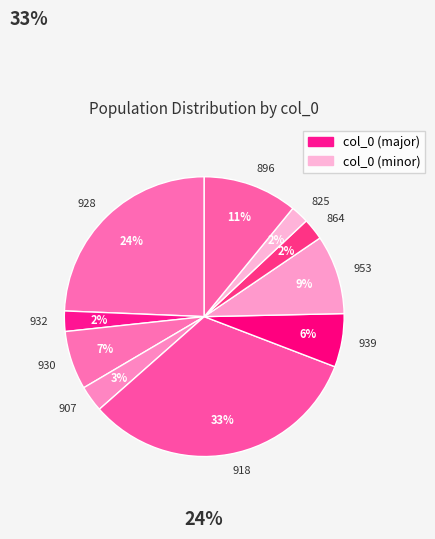

Which slice is the largest?

918